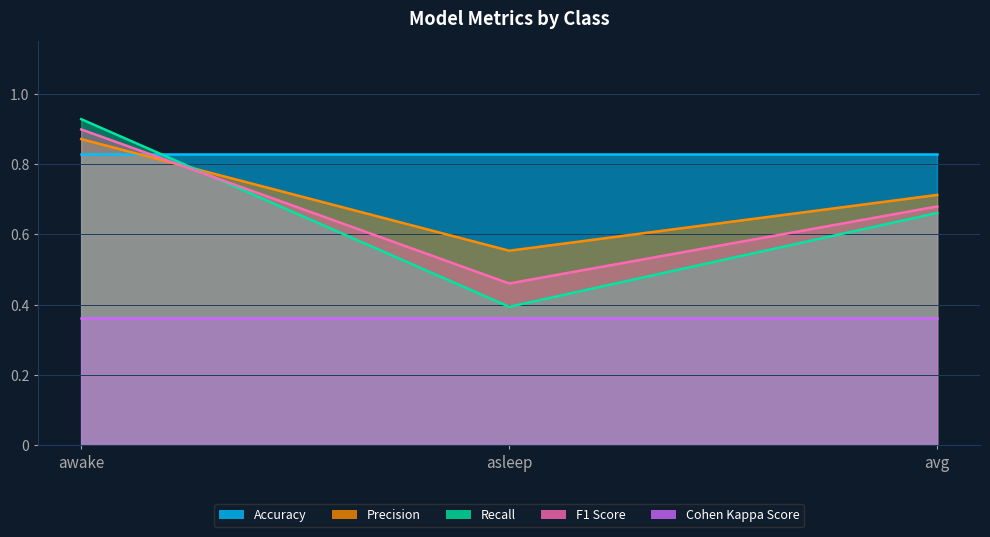

List the labels in order of recall value, smallest first.

asleep, avg, awake